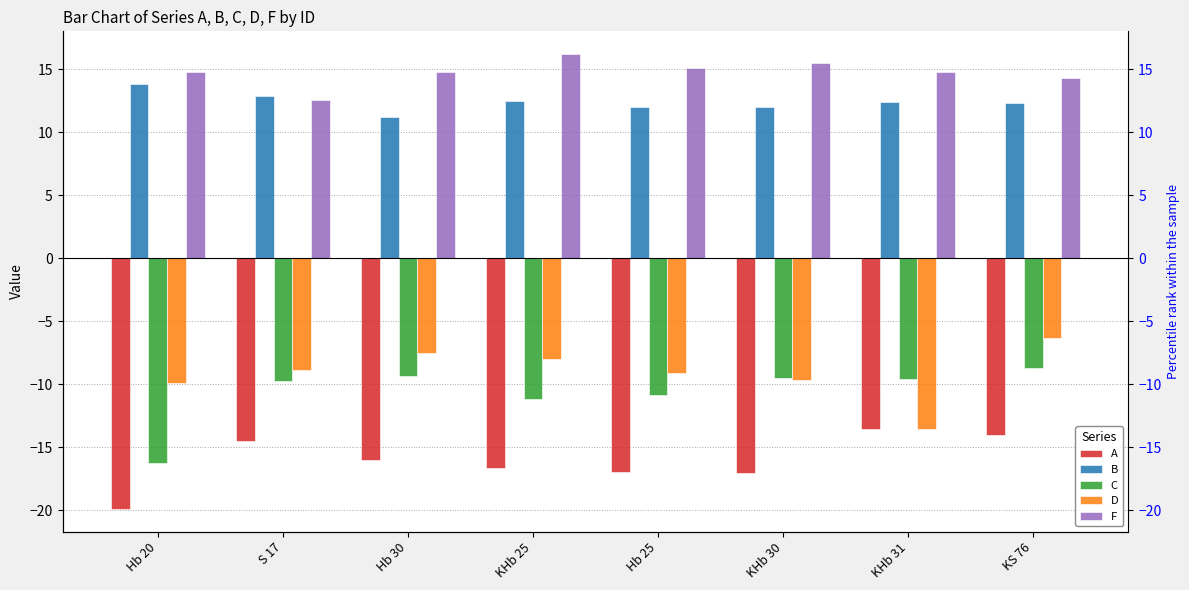

What is the difference between the maximum and minimum values in the F series?

3.7